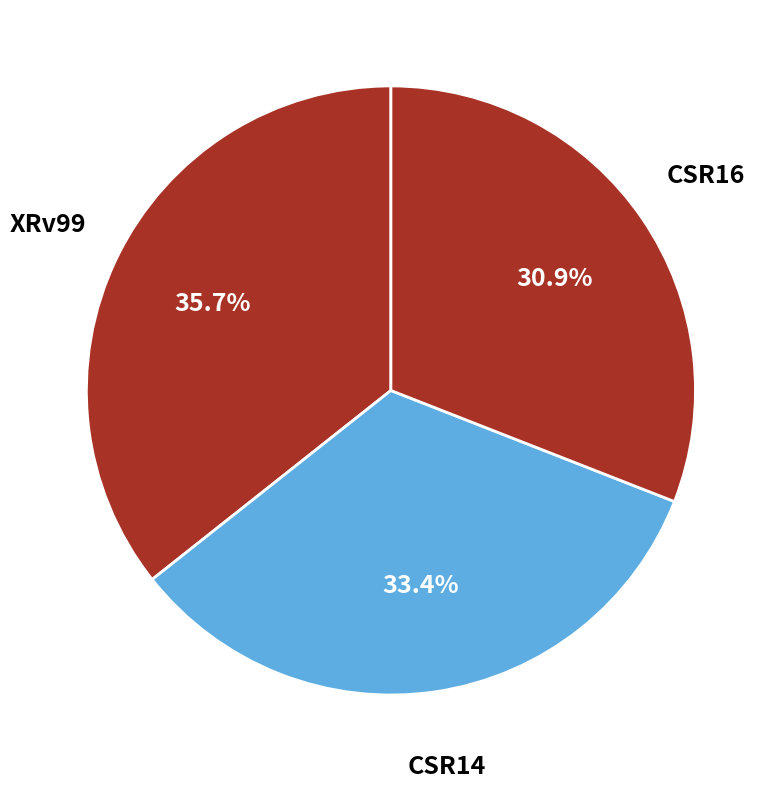

Which category has the biggest portion of the pie?

XRv99